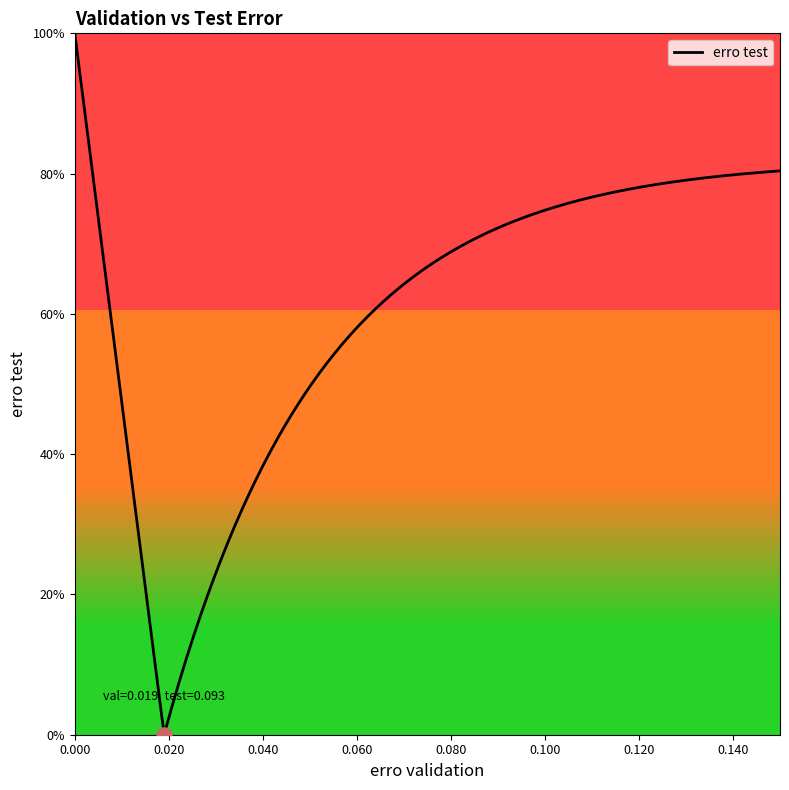

Between 9 and 17, which is larger?

9